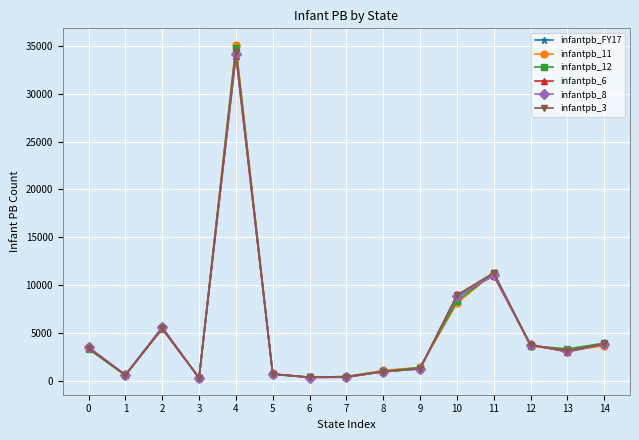

Is the value of infantpb_11 at 0 greater than the value of infantpb_FY17 at 2?

No